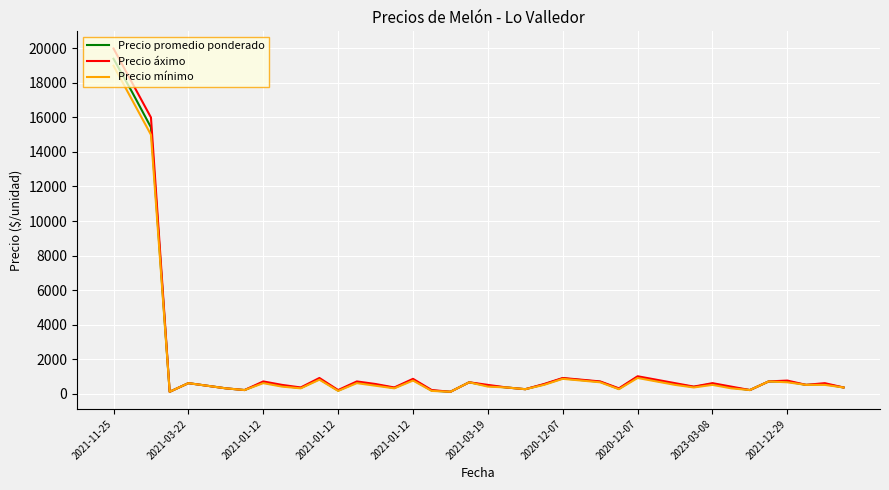

How many series are shown in this chart?

3